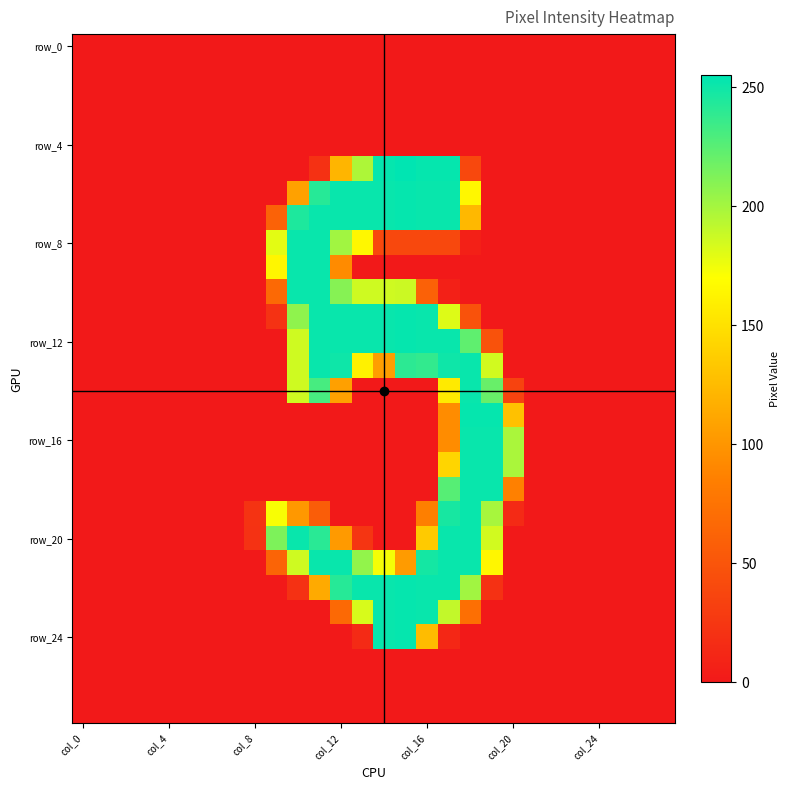

At which category is the sum across all series the highest?

17